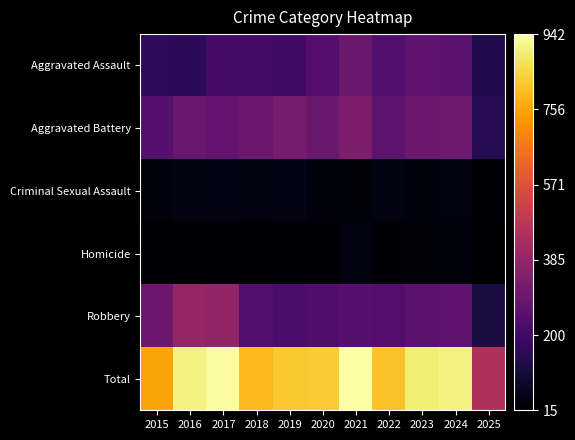

Which series has the largest range (max minus min)?

Total